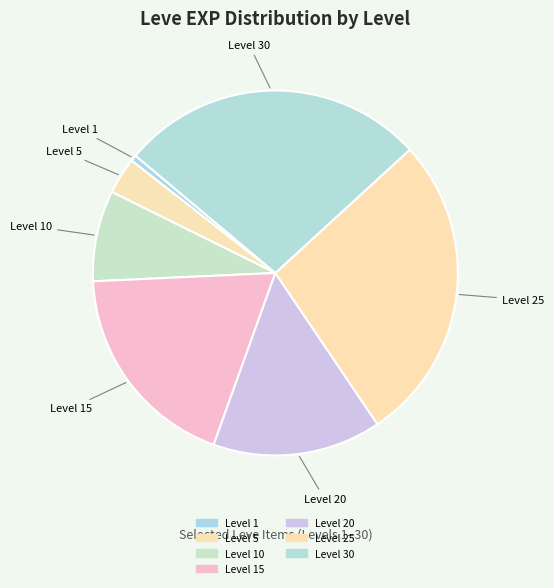

Count the number of slices in the pie.

7